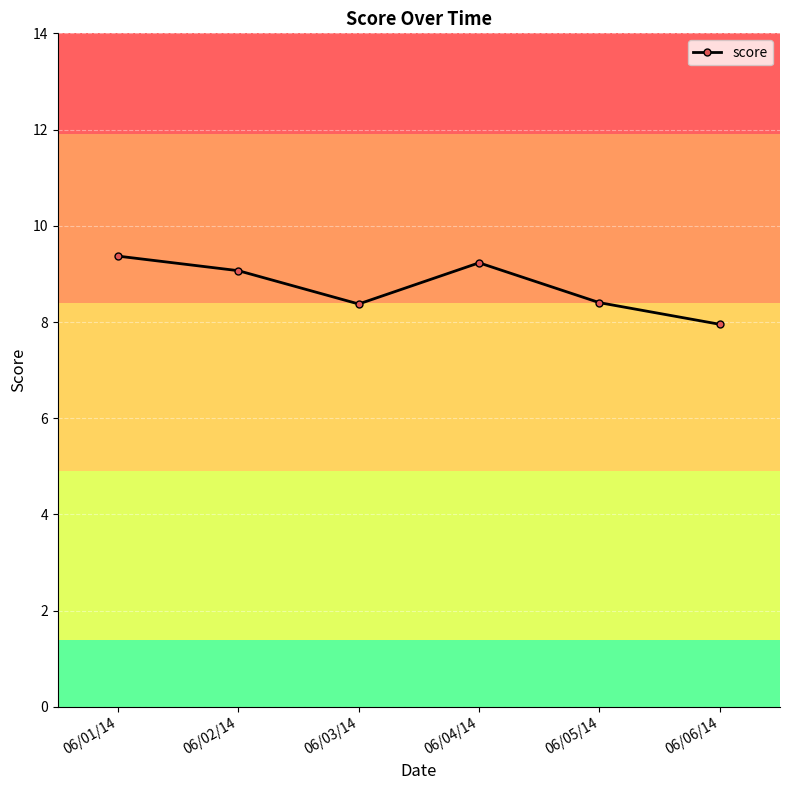

What is the change in value from 06/01/14 to 06/02/14?

-0.3